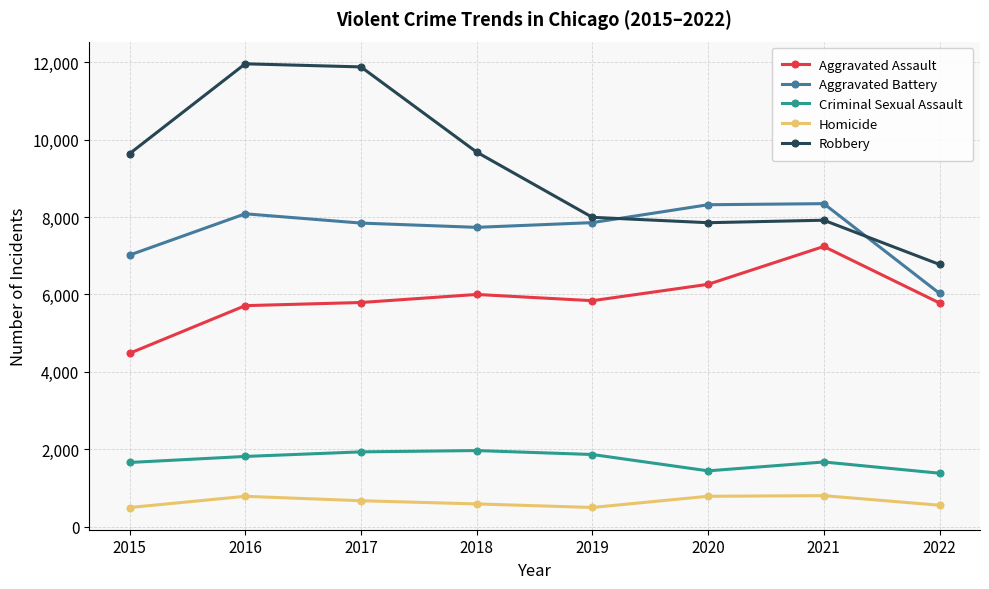

What is the average value of the Criminal Sexual Assault series?

1718